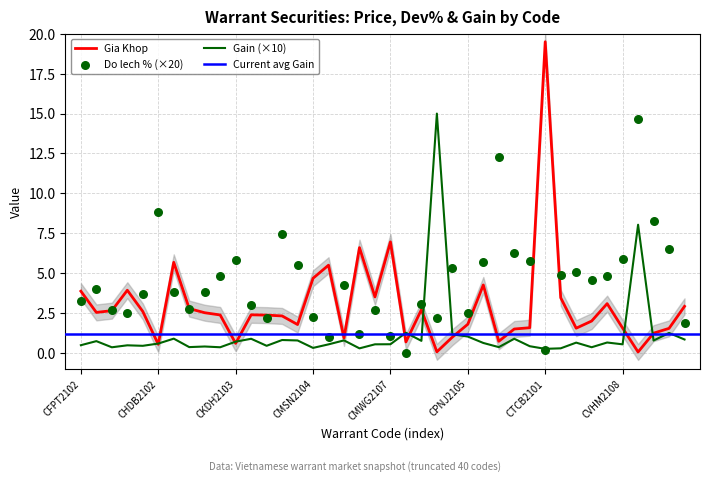

Which series reaches the maximum Y coordinate?

Gia Khop